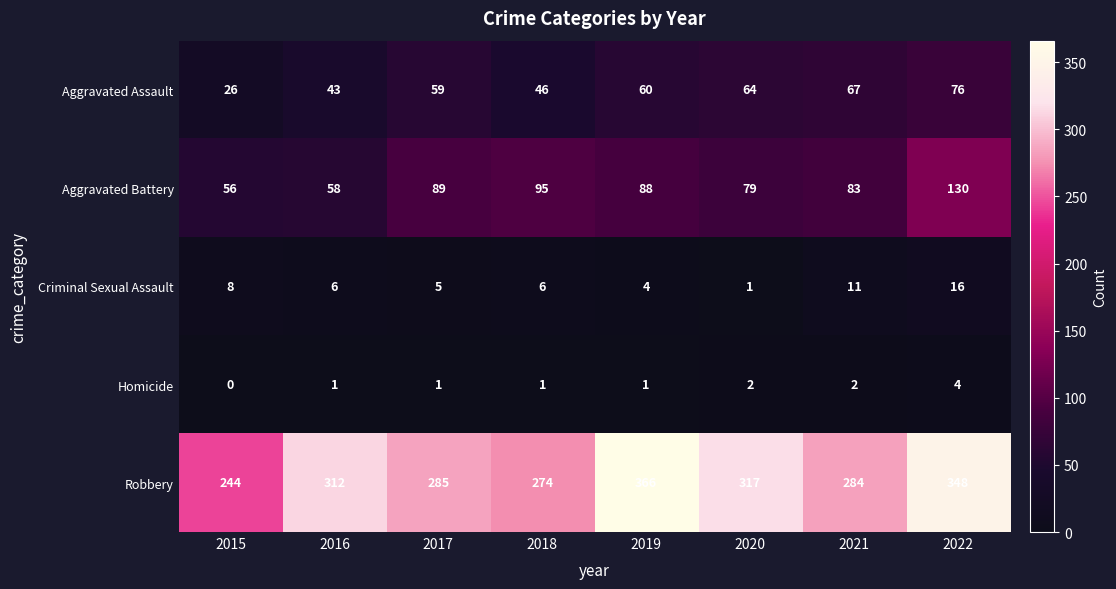

What is the average value of the Aggravated Battery series?

85